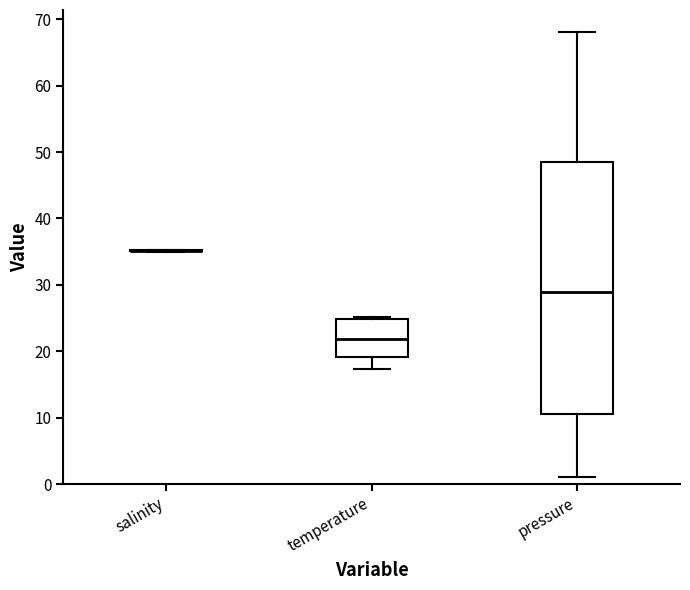

Reading left to right, read every box against the y-axis: the position of its median line, the range the box covers, and the ends of its whiskers. The values are not printed on the chart, so give them approximately, as read against the axis.

salinity: box collapsed to a line at 35, whiskers 35 to 35
temperature: median 22, box 19 to 25, whiskers 17 to 25
pressure: median 29, box 11 to 49, whiskers 1 to 68